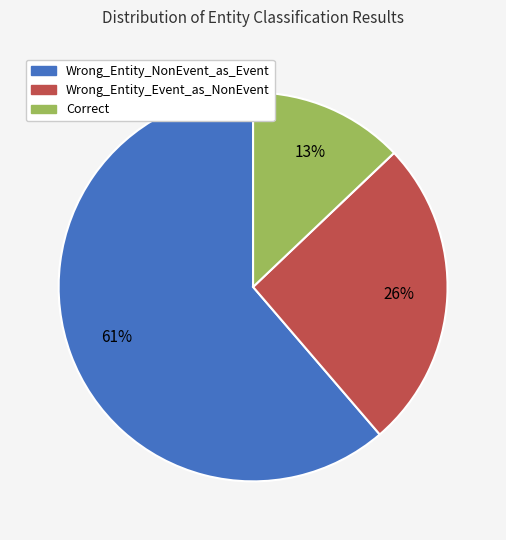

Between Wrong_Entity_NonEvent_as_Event and Correct, which is larger?

Wrong_Entity_NonEvent_as_Event